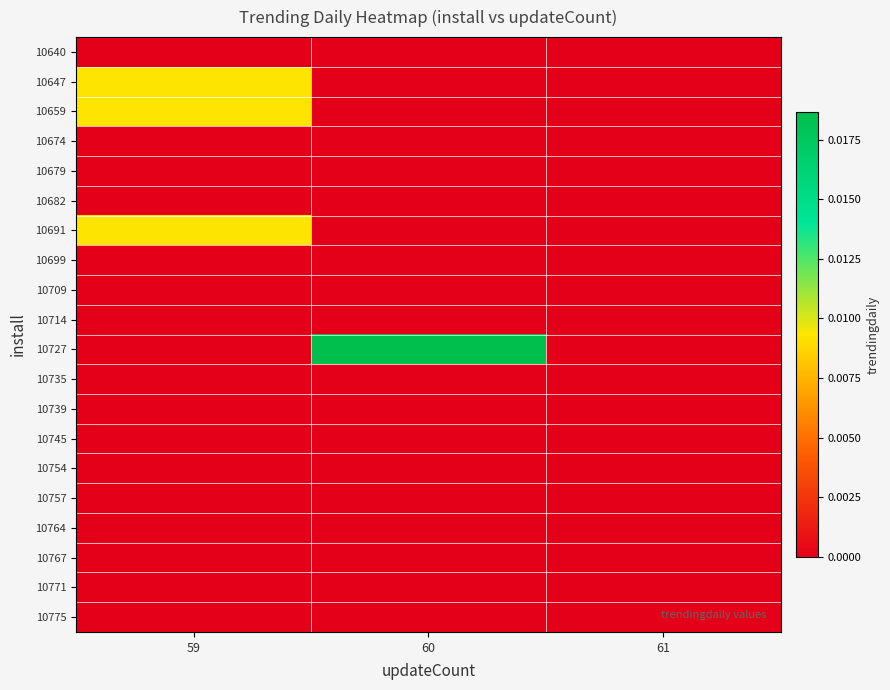

Between 59 and 61, which series saw the biggest shift?

10647